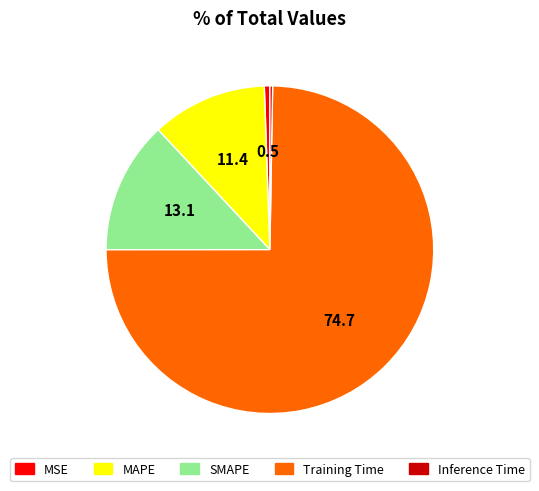

Is MAPE the majority of the pie?

No